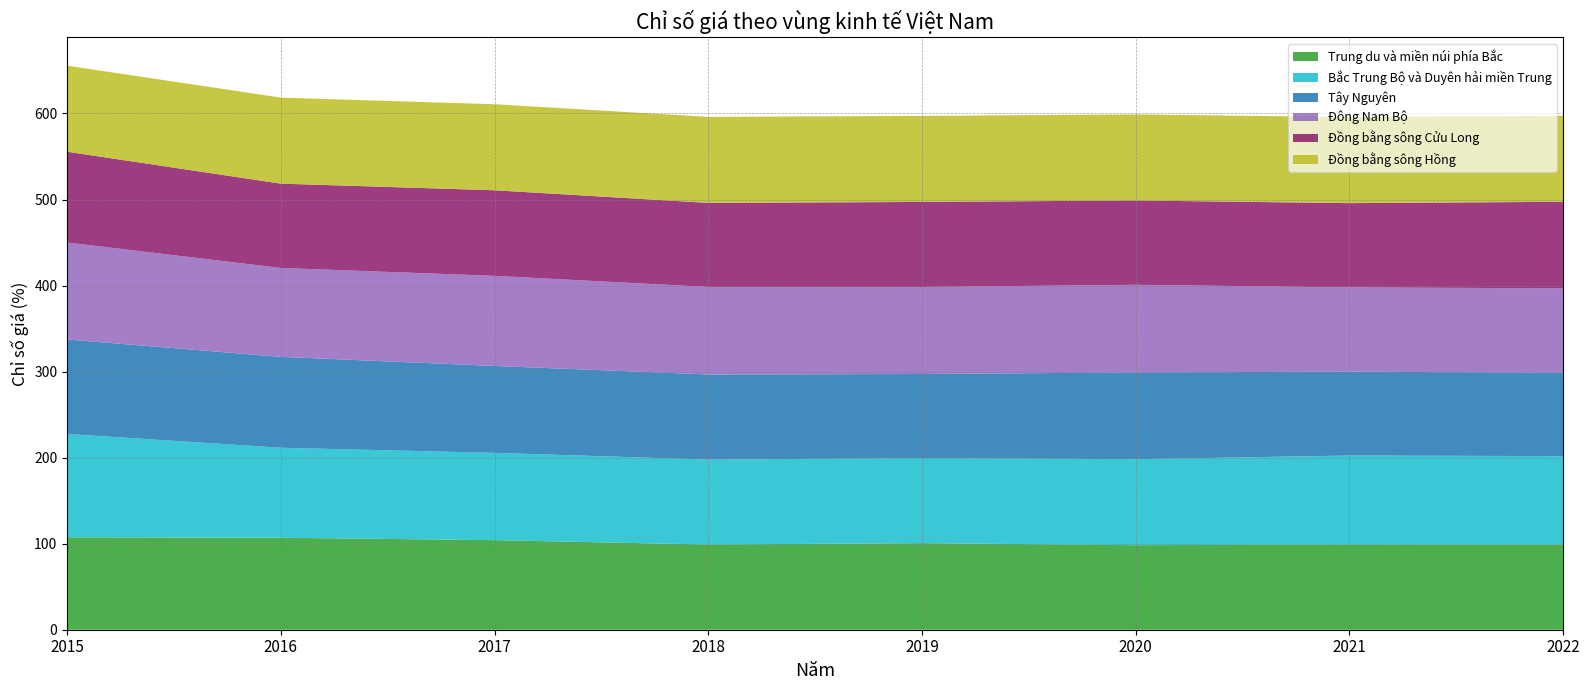

Reading left to right, list all the values displayed in this chart.

Trung du và miền núi phía Bắc: 107.4	106.9	104.1	99.0	100.6	98.2	99.1	98.9
Bắc Trung Bộ và Duyên hải miền Trung: 120.2	104.6	101.4	98.8	98.8	100.0	103.4	102.9
Tây Nguyên: 109.8	105.6	101.0	98.9	97.7	100.8	97.5	96.8
Đông Nam Bộ: 112.7	103.3	104.7	101.7	101.1	101.9	97.9	98.2
Đồng bằng sông Cửu Long: 105.5	98.0	99.5	97.7	98.8	98.0	97.9	100.6
Đồng bằng sông Hồng: 100.0	100.0	100.0	100.0	100.0	100.0	100.0	100.0